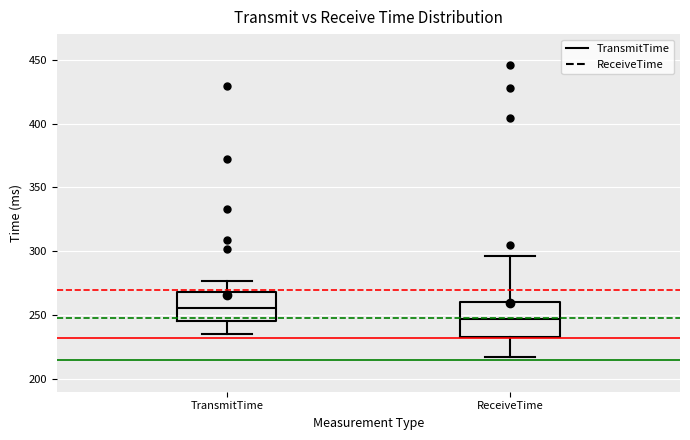

Reading left to right, transcribe this box plot: for each box, give where its median line is, the range the box spans, and where its two whiskers end, as read against the y-axis. The values are not printed on the chart, so give them approximately, as read against the axis.

TransmitTime: median 255, box 245 to 270, whiskers 235 to 275
ReceiveTime: median 245, box 235 to 260, whiskers 215 to 295